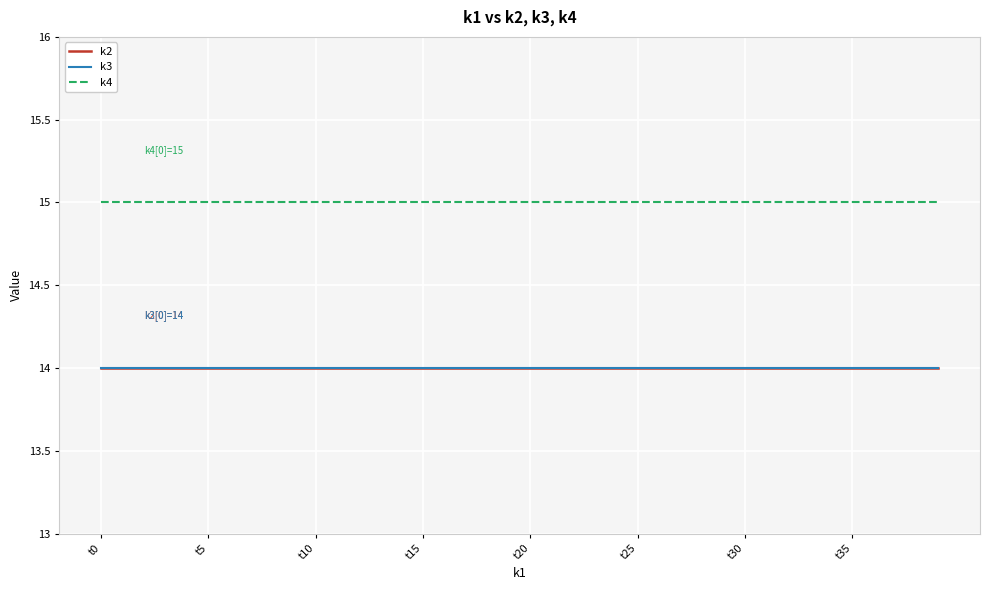

How many lines are shown in the chart?

3